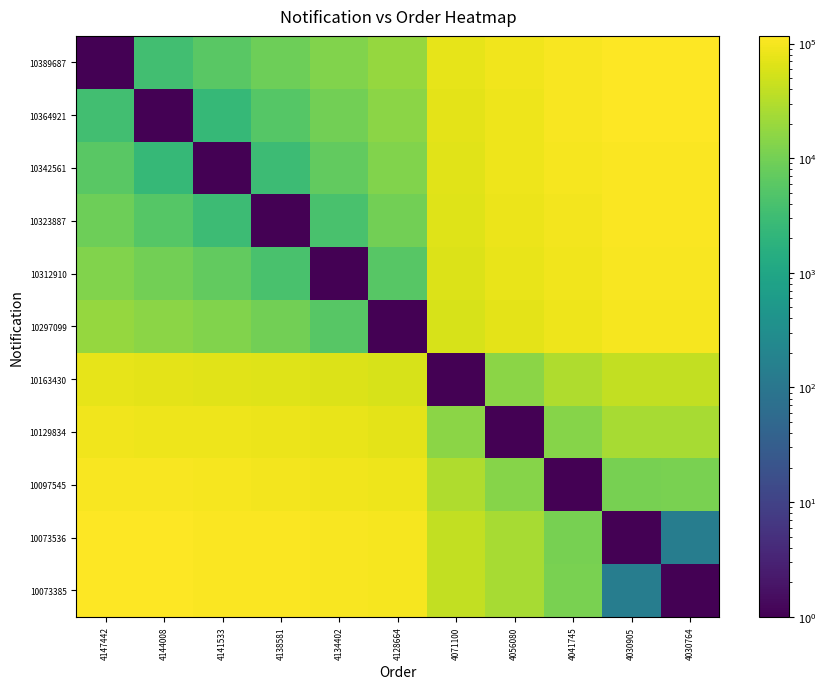

Between 4056080 and 4071100, which is larger?

4056080